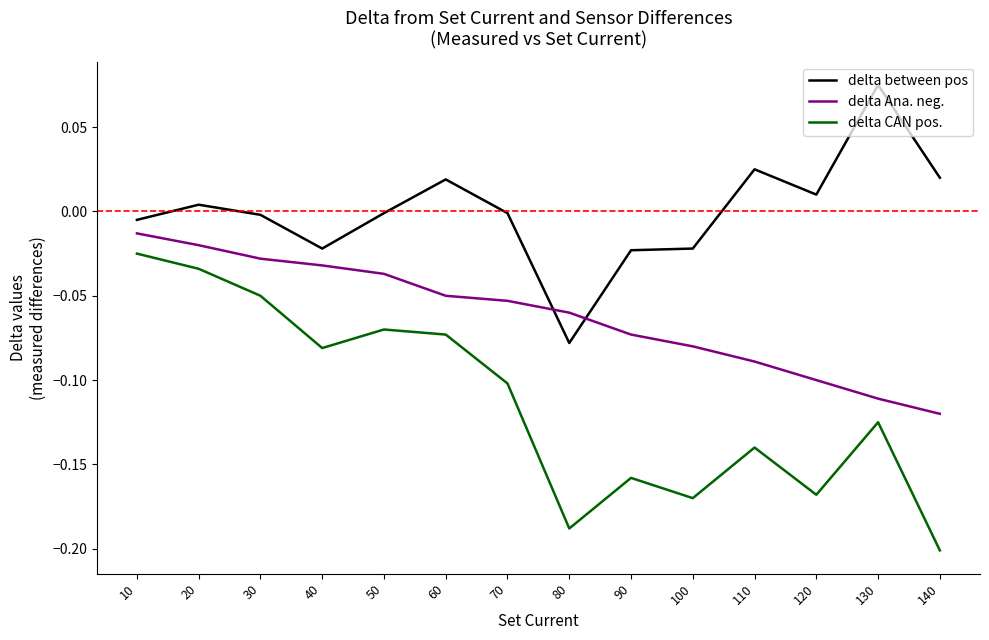

List the series in order of their overall mean, lowest first.

delta CAN pos., delta Ana. neg., delta between pos